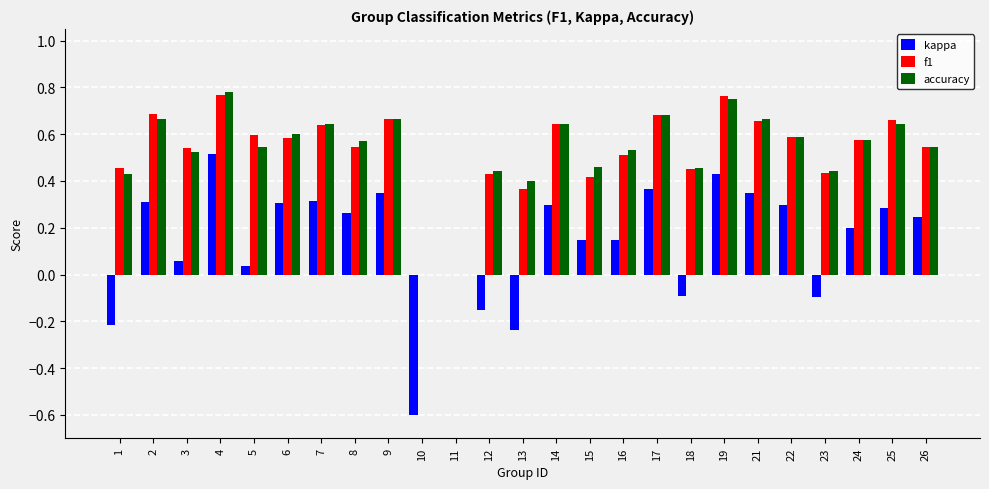

Is it true that kappa equals -0.1 at 18?

True